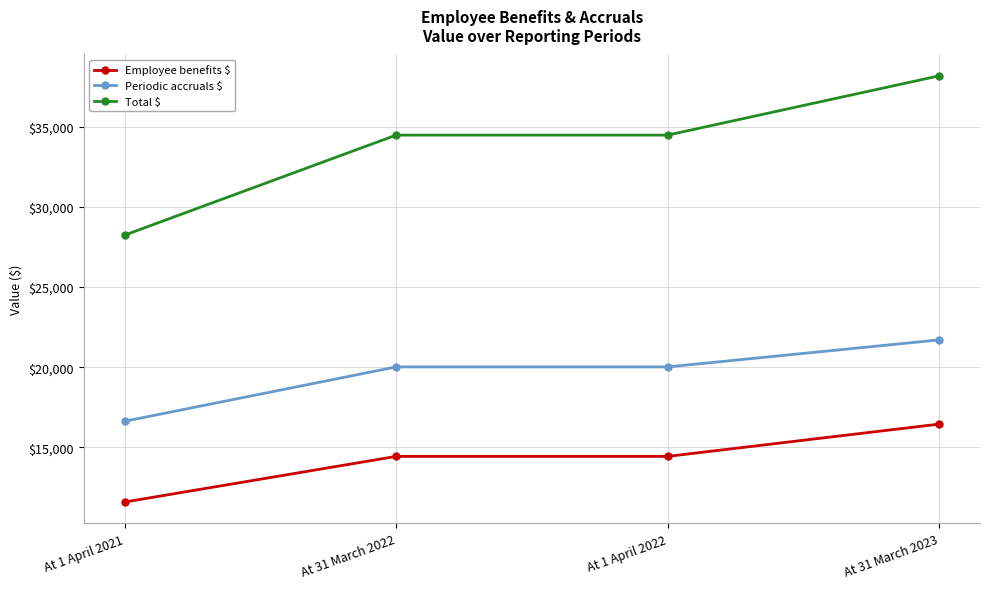

What is the maximum value for Periodic accruals $?

21705